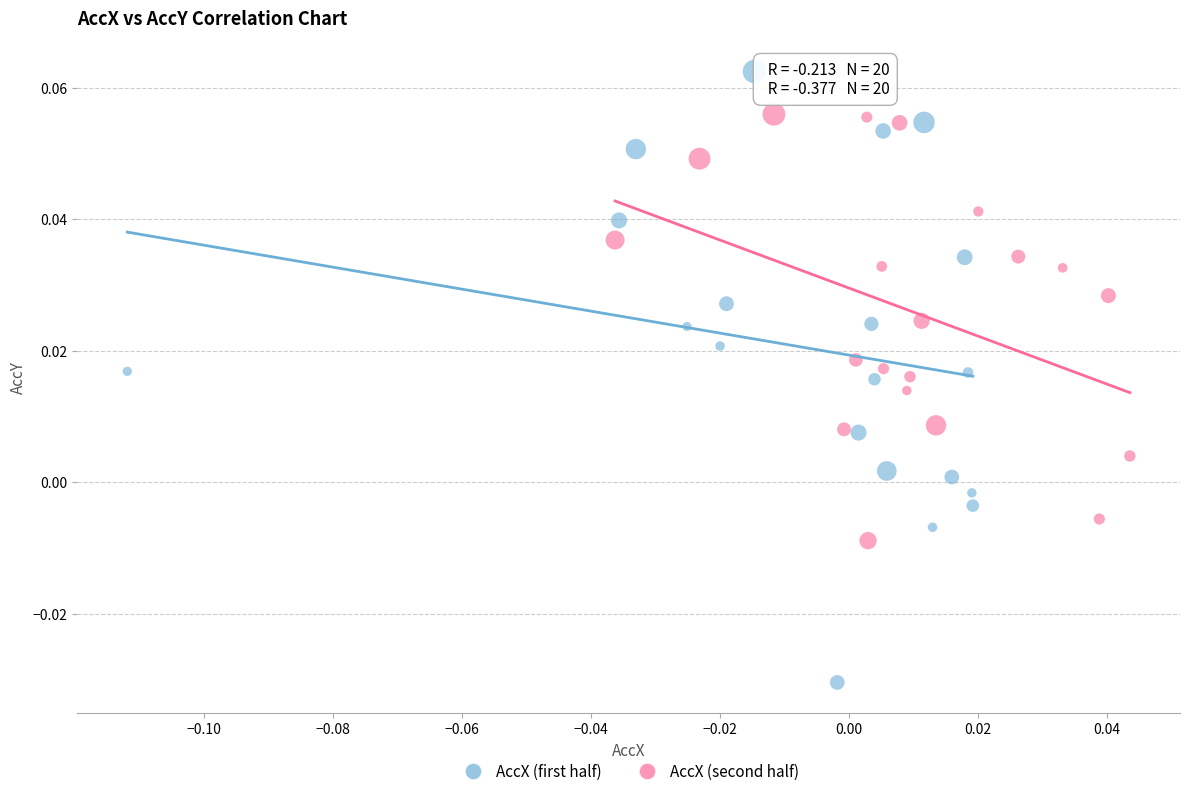

Which series has the widest spread of Y values?

AccX (first half)